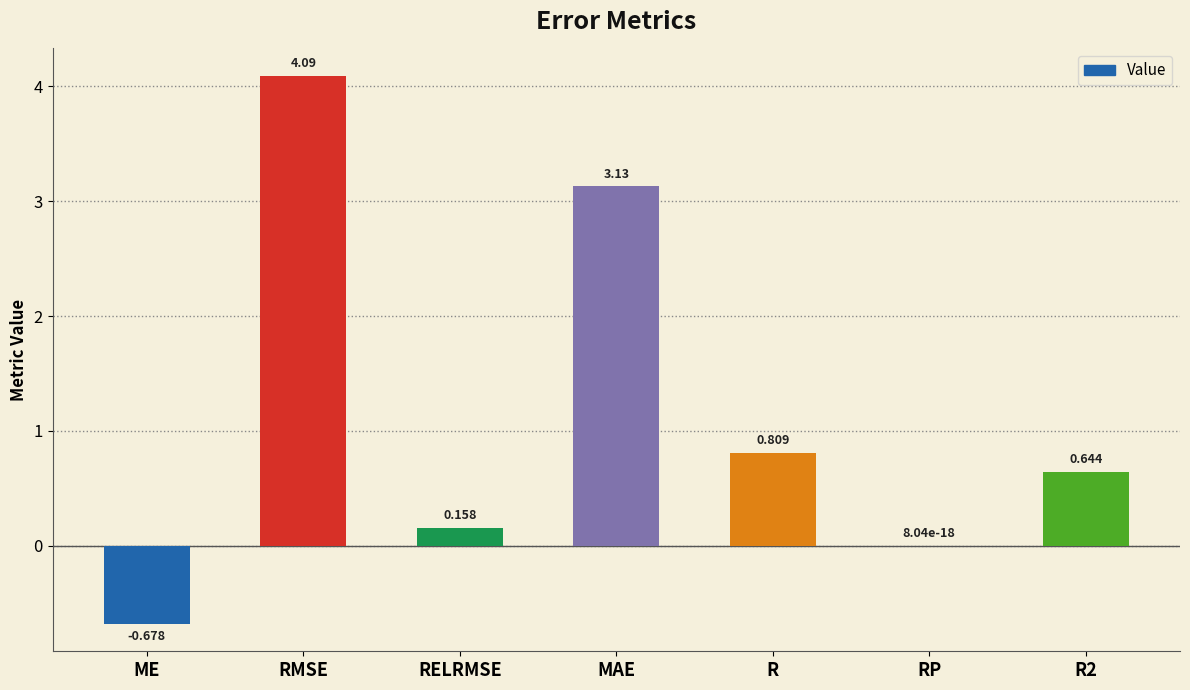

Between R2 and RMSE, which is larger?

RMSE